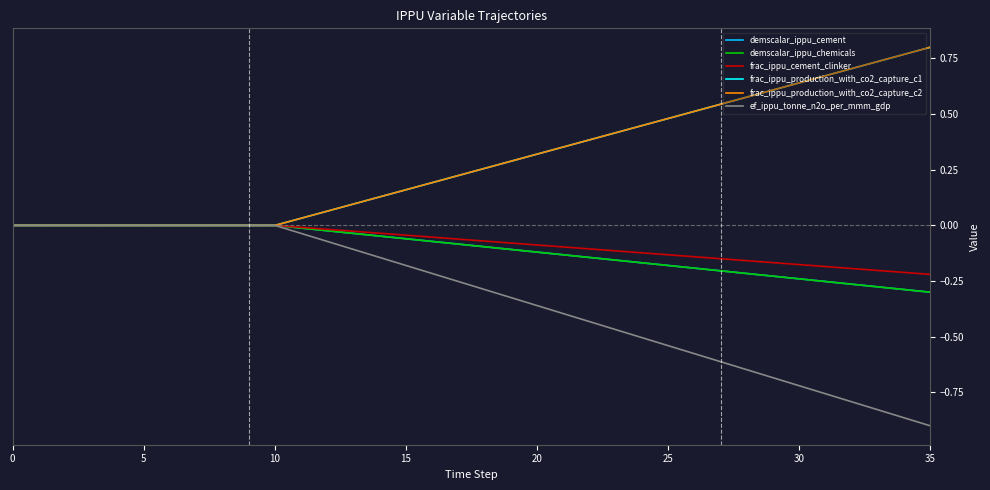

What is the value of the frac_ippu_production_with_co2_capture_c2 point at the 19th from the left?

0.3